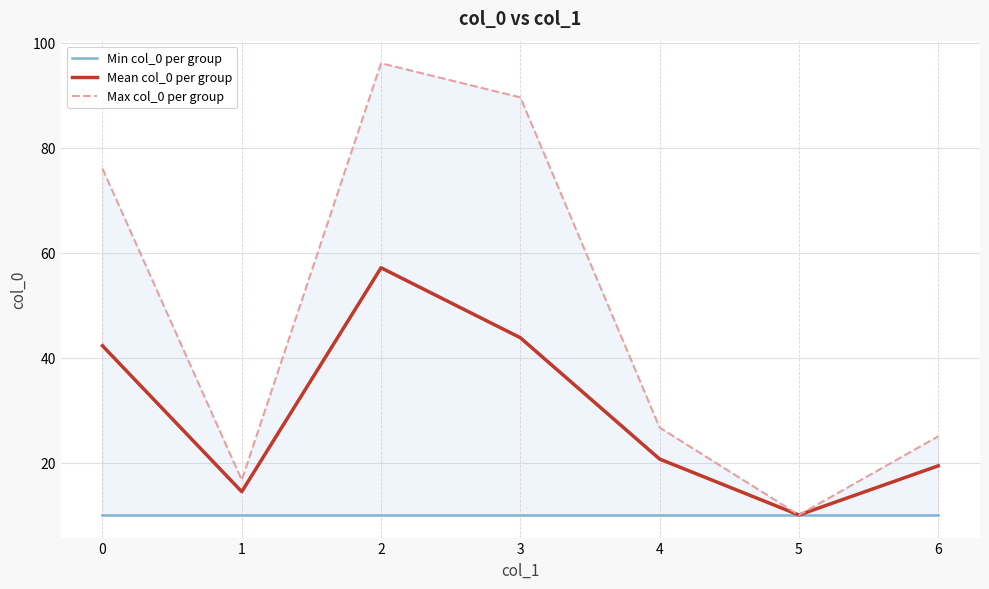

How many distinct data groups are displayed?

3